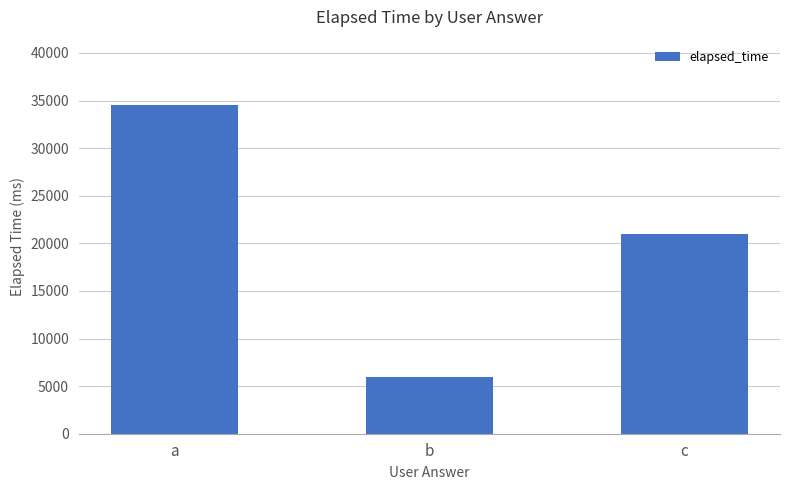

What is the value of the 1st bar from the left?

34500